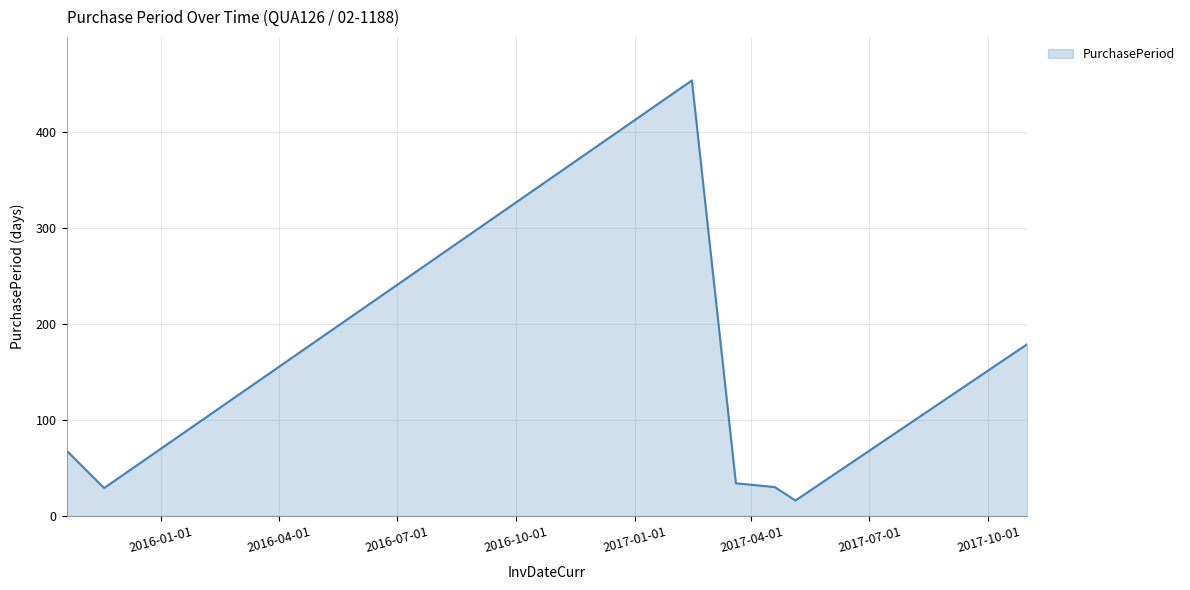

What is the smallest value displayed?

16